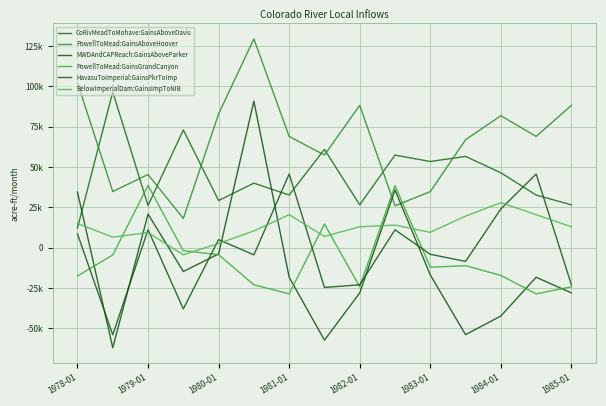

What is the difference between the maximum and minimum values in the PowellToMead:GainsAboveHoover series?

111351.1